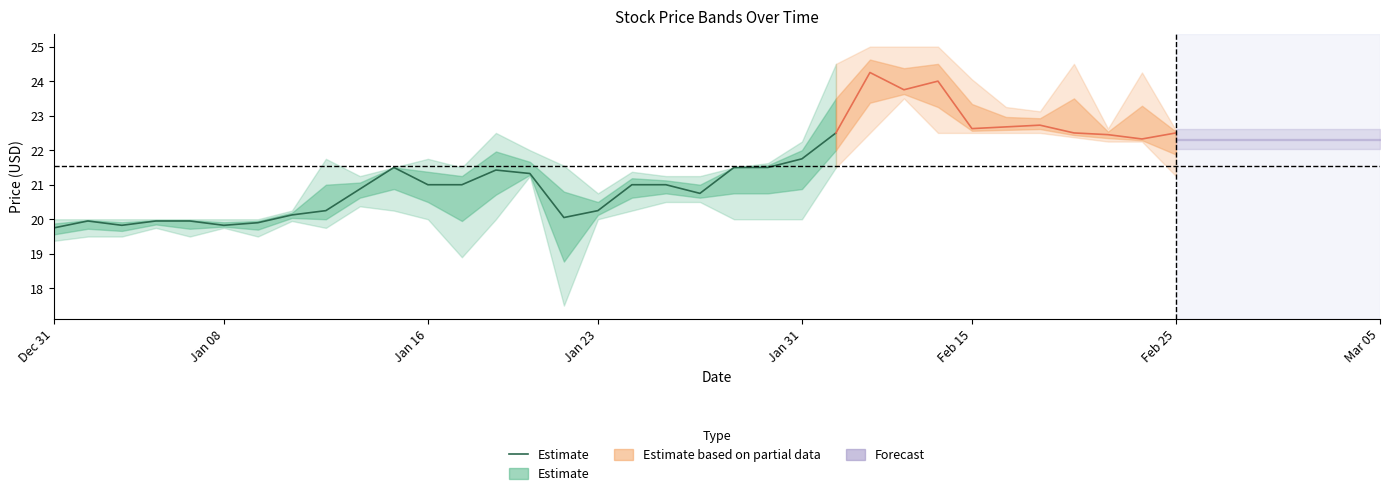

Which category has the lowest value across all series?

Dec 31